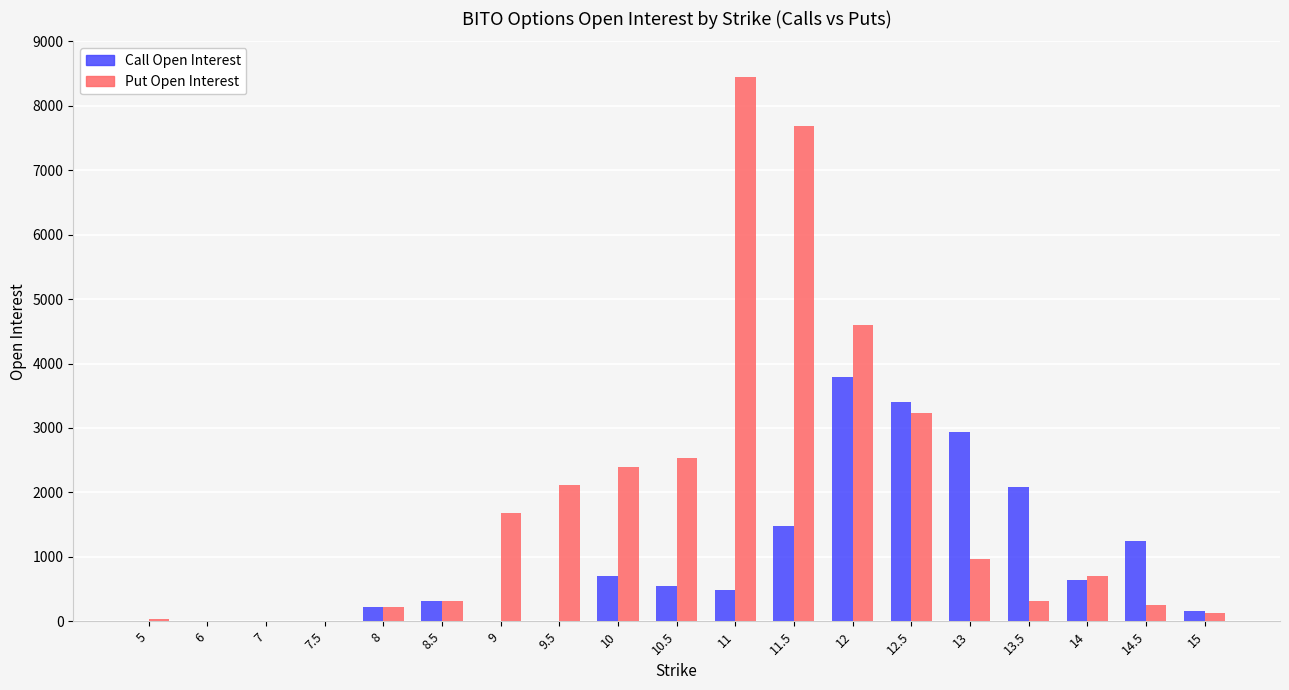

How many categories are shown in the chart?

19